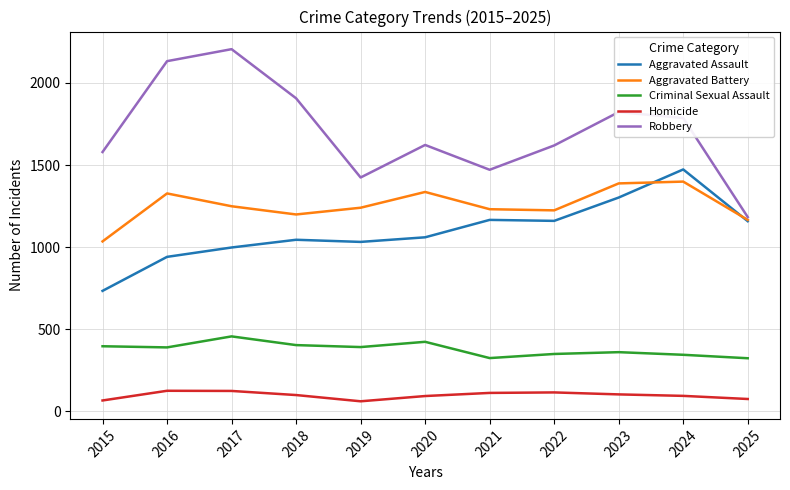

Where is the first local maximum for Aggravated Battery?

2016